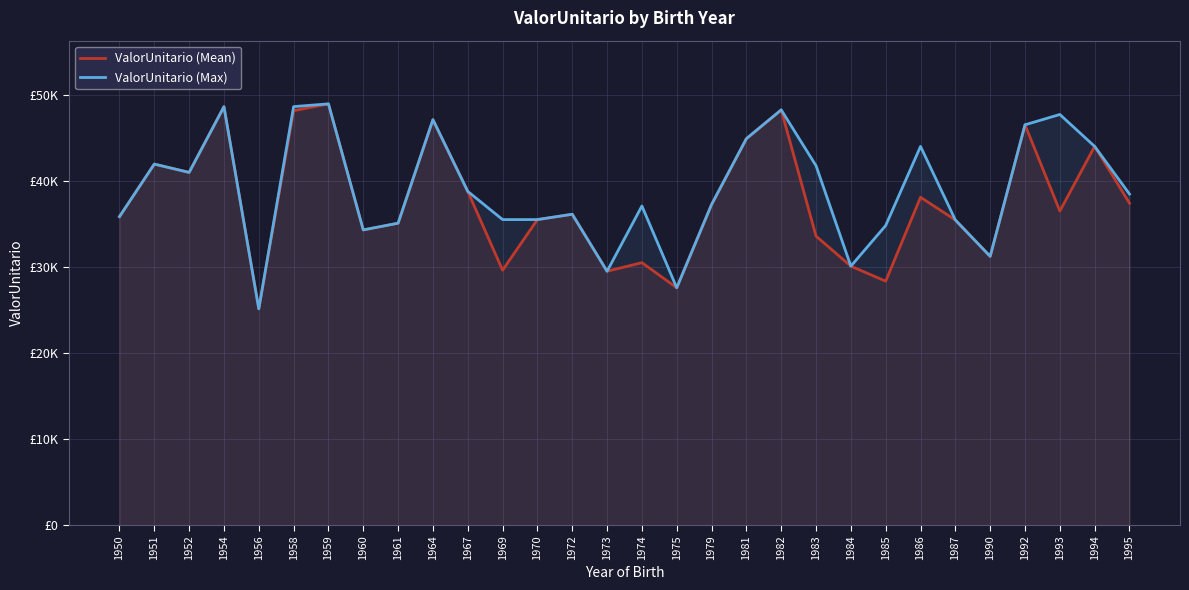

What is the difference between the ValorUnitario (Mean) values at 1950 and 1964?

11281.8